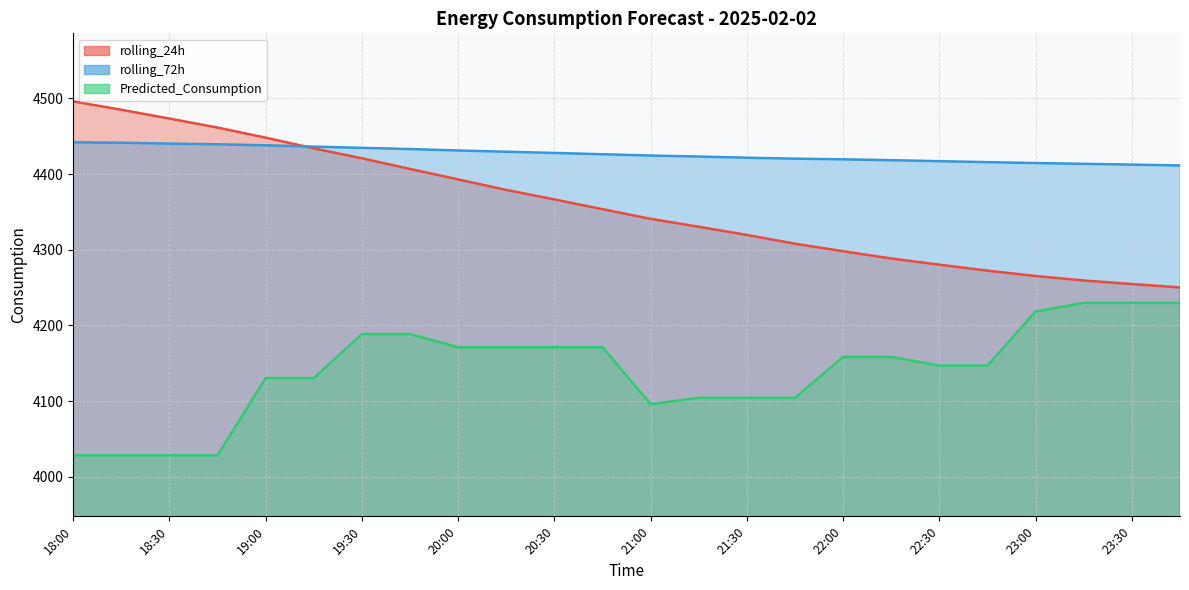

At 21:15, list the series in order from largest to smallest.

rolling_72h, rolling_24h, Predicted_Consumption